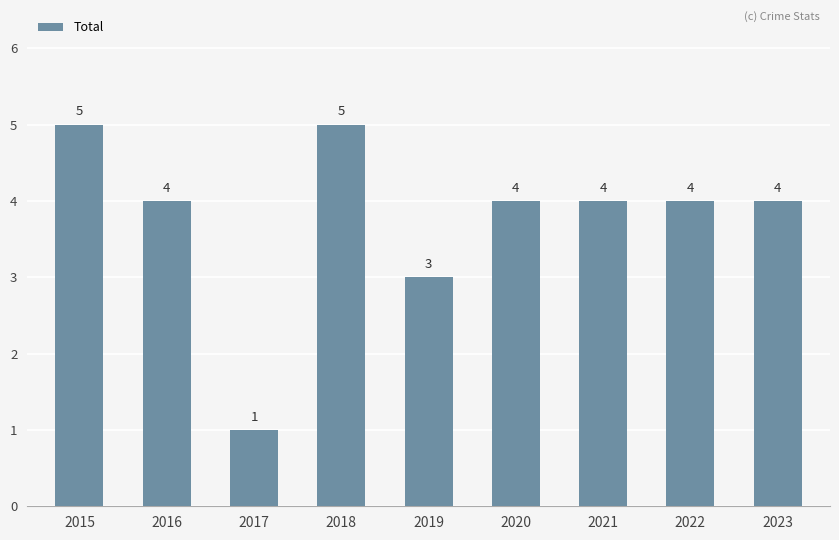

What is the value of the 2nd bar from the left?

4